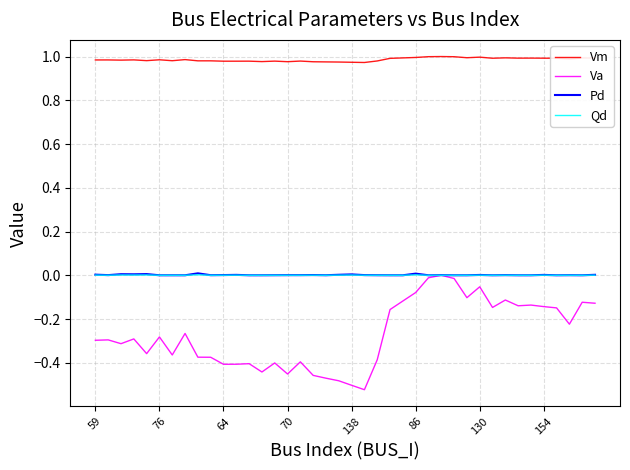

Which series has the widest spread of values?

Va